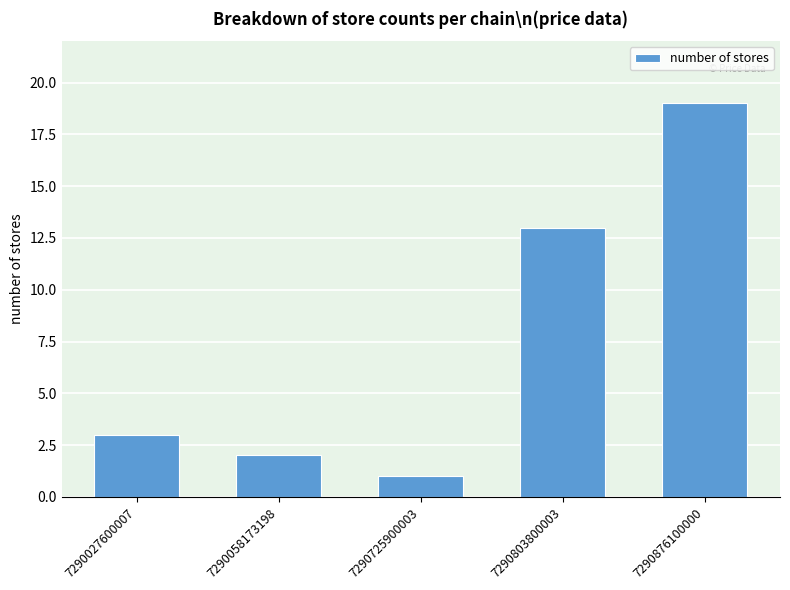

Which category has the highest value across all series?

7290876100000